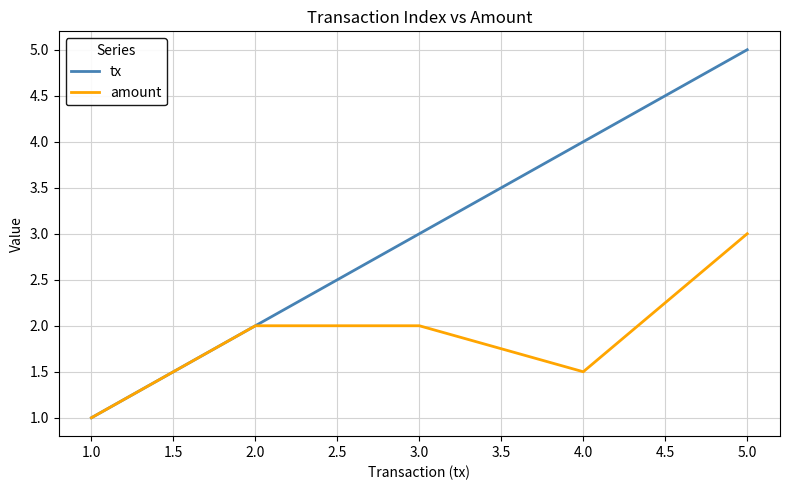

At which category is the sum across all series the highest?

5.0